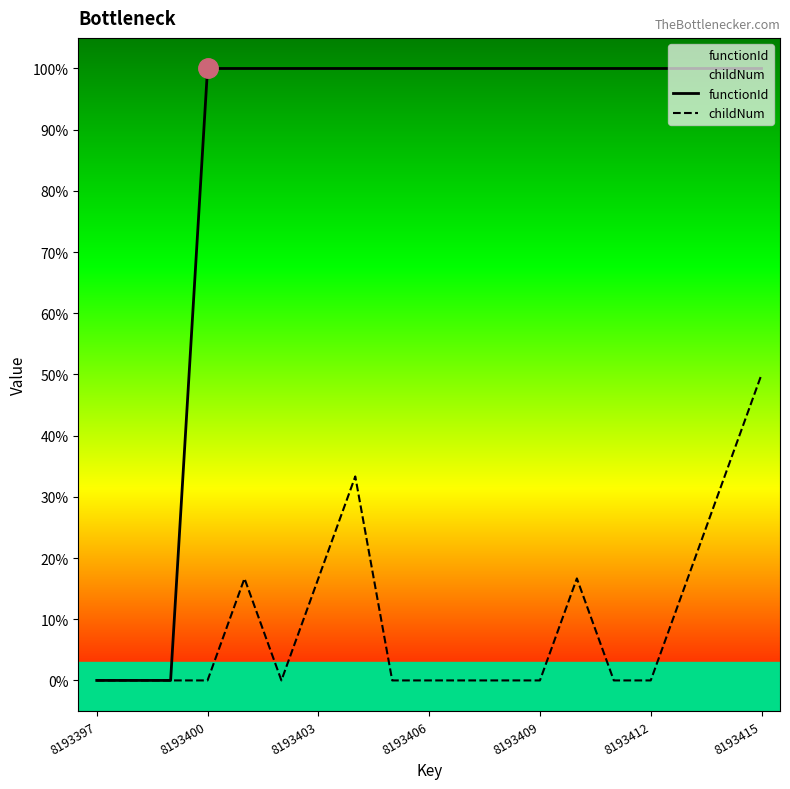

True or false: childNum and functionId cross at least once.

False